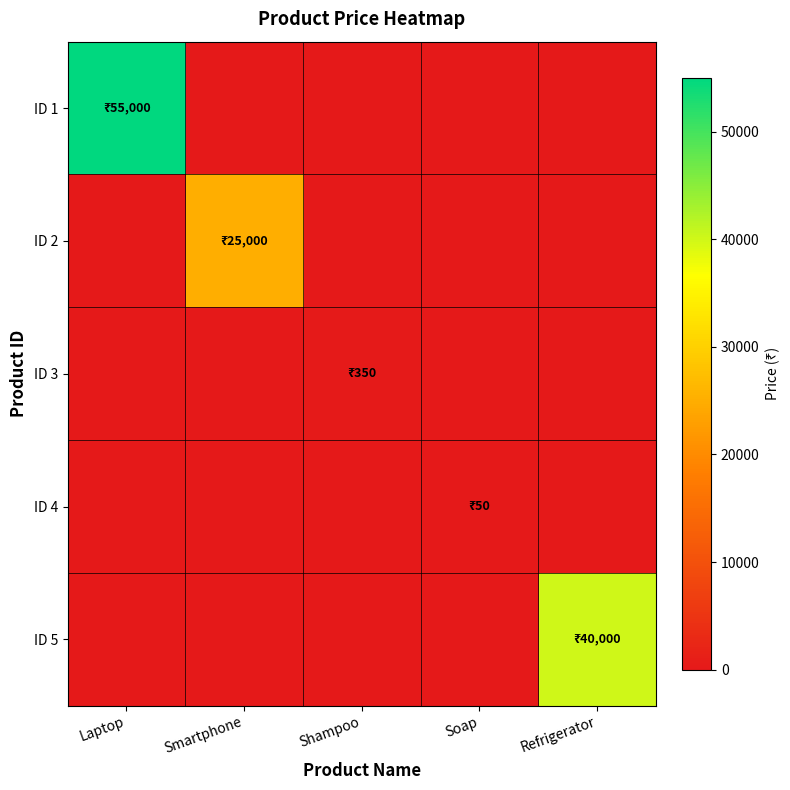

Reading left to right, what are all the values shown in this chart?

ID 1: Laptop=55000	Smartphone=0	Shampoo=0	Soap=0	Refrigerator=0
ID 2: Laptop=0	Smartphone=25000	Shampoo=0	Soap=0	Refrigerator=0
ID 3: Laptop=0	Smartphone=0	Shampoo=350	Soap=0	Refrigerator=0
ID 4: Laptop=0	Smartphone=0	Shampoo=0	Soap=50	Refrigerator=0
ID 5: Laptop=0	Smartphone=0	Shampoo=0	Soap=0	Refrigerator=40000